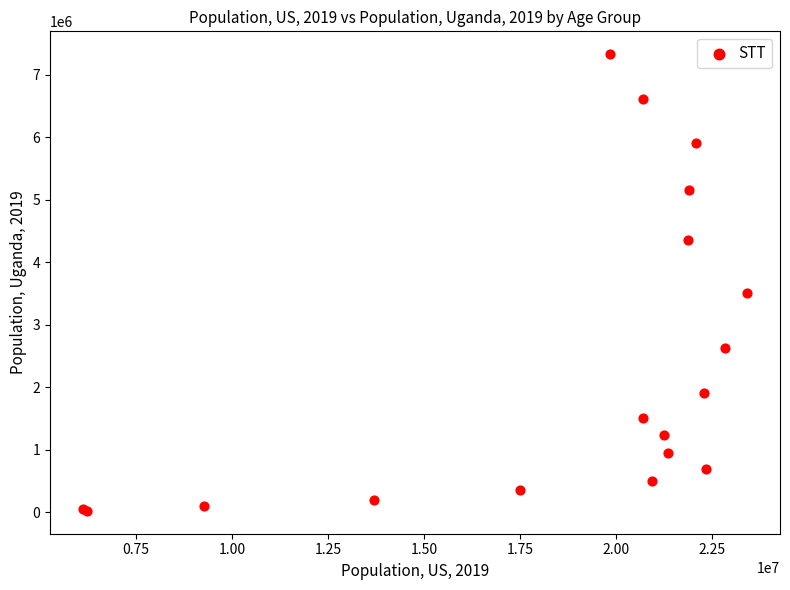

What Y value in the scatter plot is closest to 3674336?

3499504.0